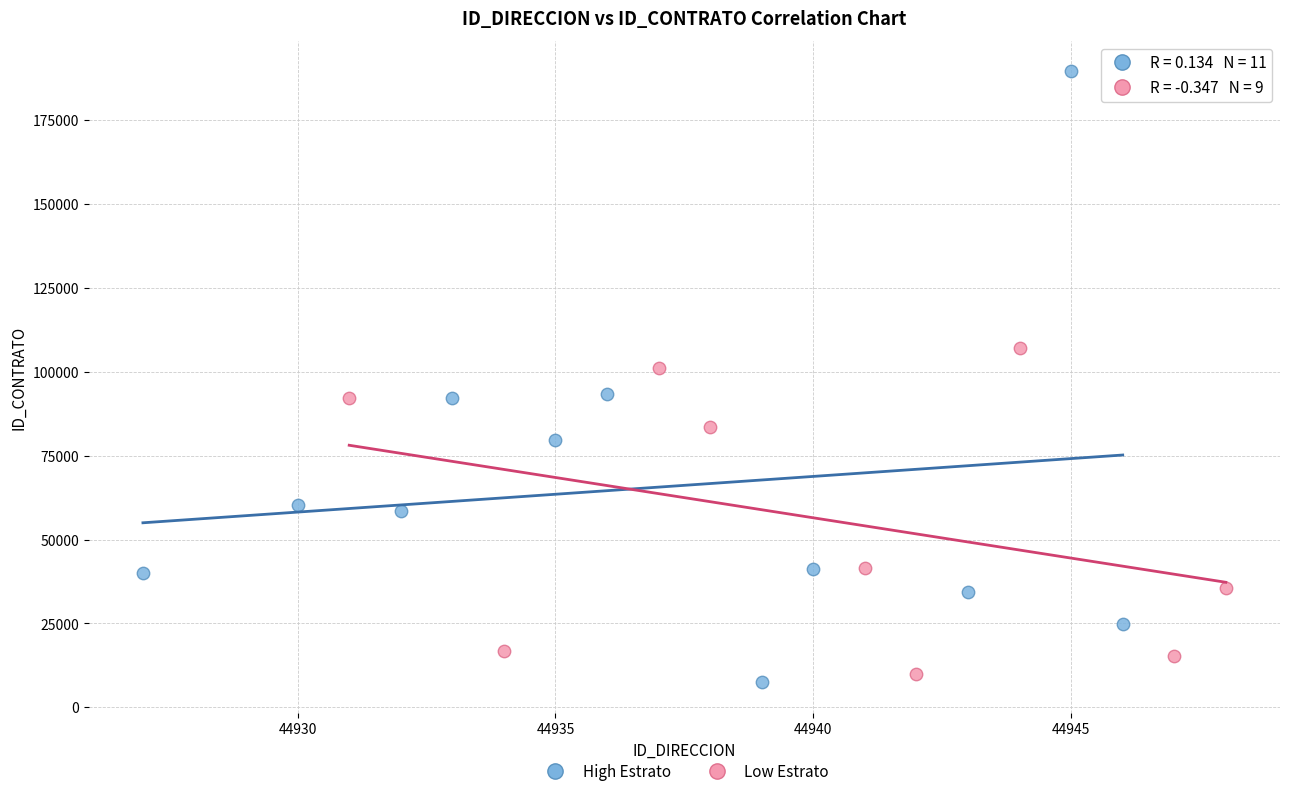

Which series has the largest Y range (max minus min)?

High Estrato